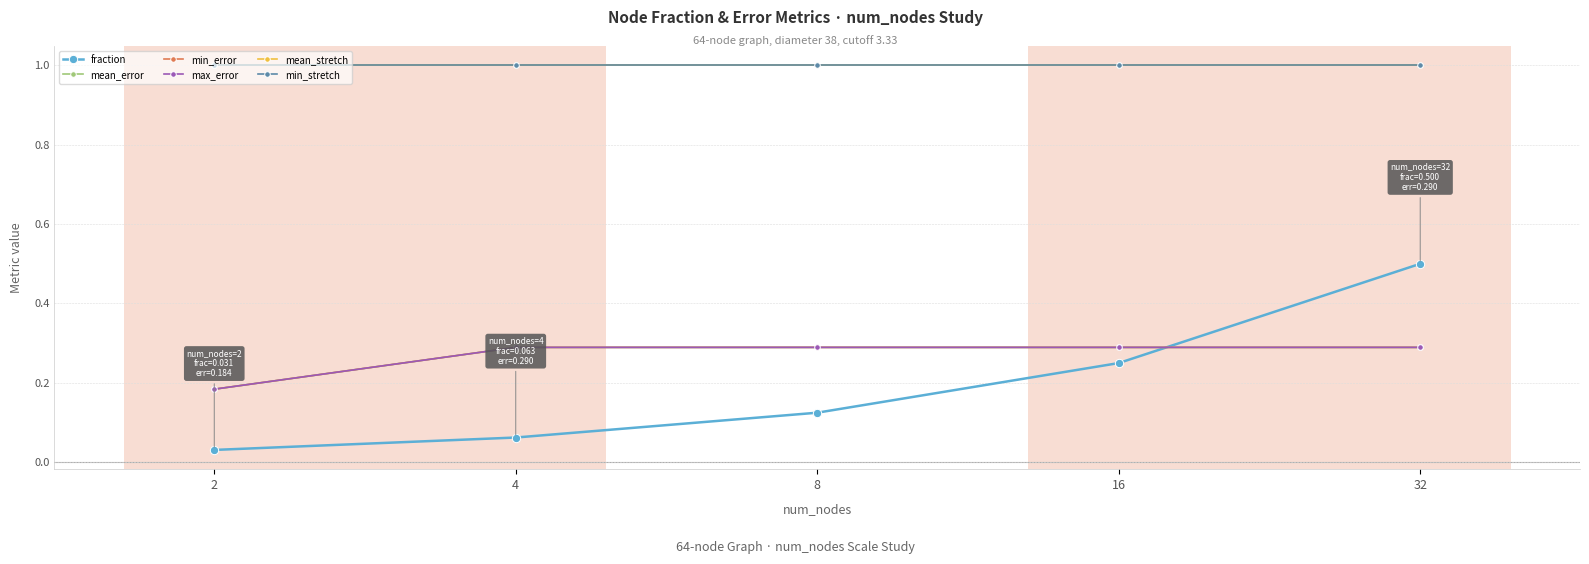

Reading left to right, list all the values displayed in this chart.

fraction: 2=0.0	4=0.1	8=0.1	16=0.2	32=0.5
mean_error: 2=0.2	4=0.3	8=0.3	16=0.3	32=0.3
min_error: 2=0.2	4=0.3	8=0.3	16=0.3	32=0.3
max_error: 2=0.2	4=0.3	8=0.3	16=0.3	32=0.3
mean_stretch: 2=1.0	4=1.0	8=1.0	16=1.0	32=1.0
min_stretch: 2=1.0	4=1.0	8=1.0	16=1.0	32=1.0